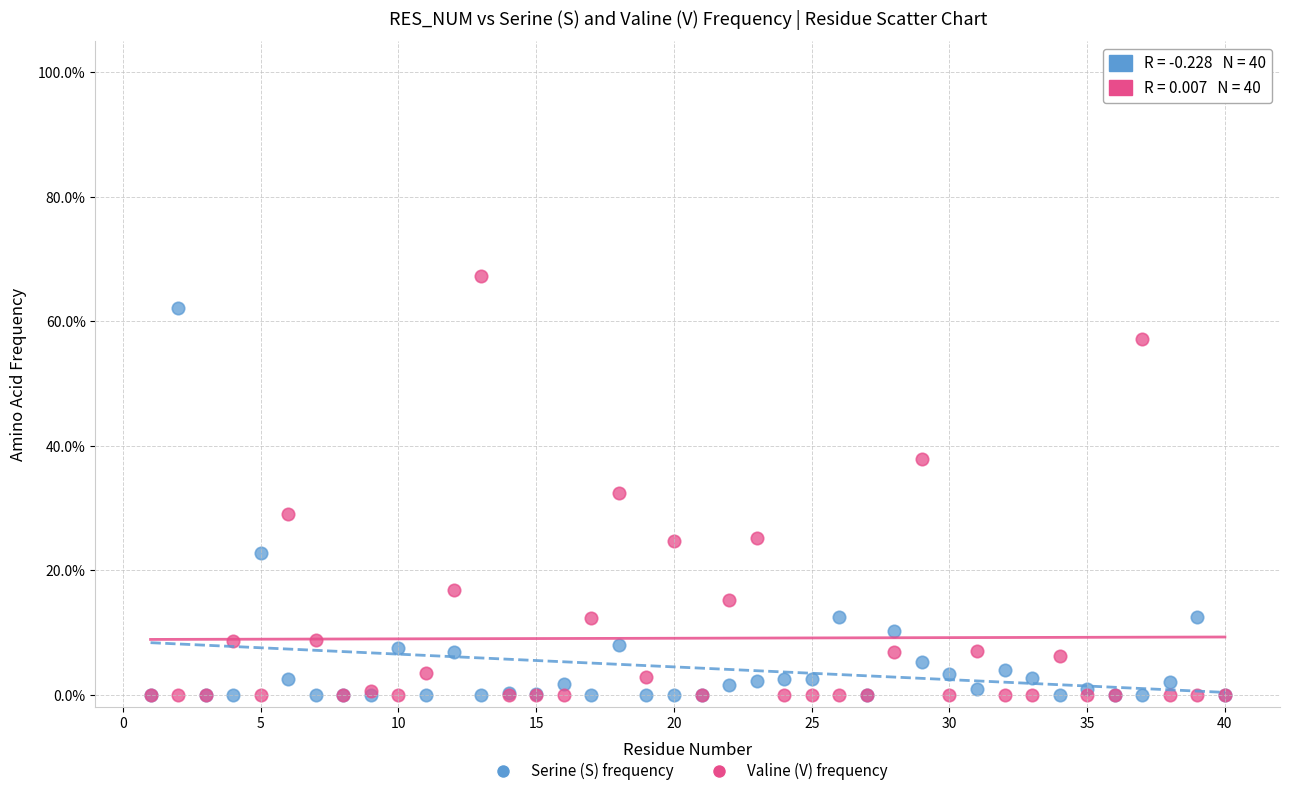

What are all the series names shown in the legend?

Serine (S) frequency, Valine (V) frequency